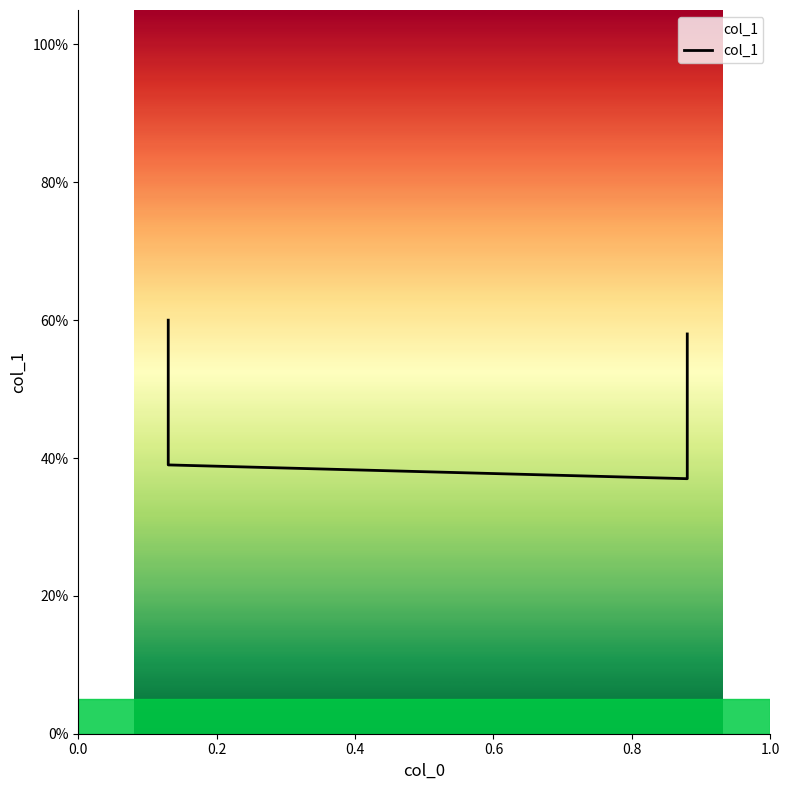

What is the sum of all values?

1.9